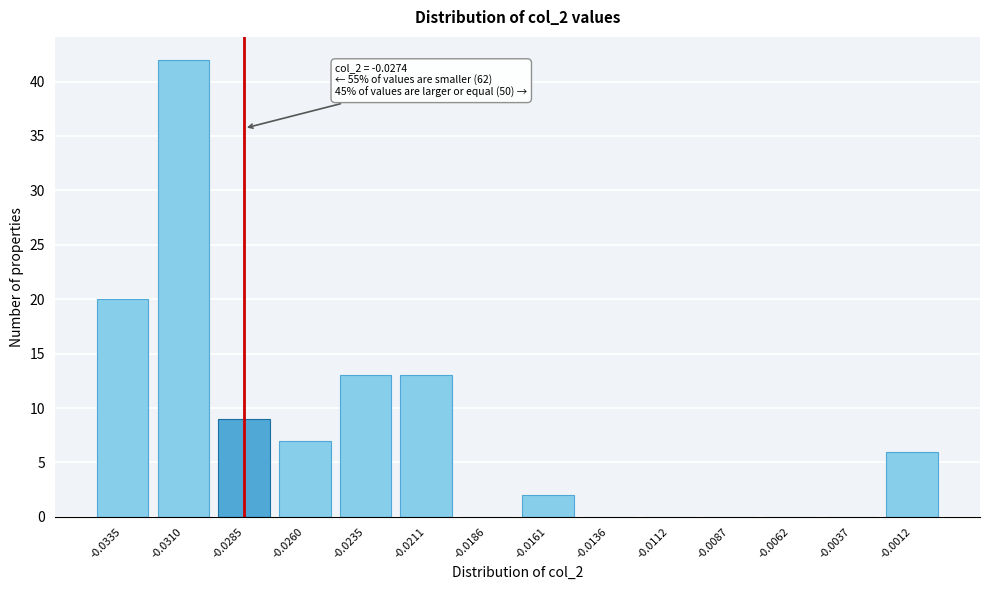

Reading left to right, extract all data points from this chart.

-0.0335=20	-0.0310=42	-0.0285=9	-0.0260=7	-0.0235=13	-0.0211=13	-0.0186=0	-0.0161=2	-0.0136=0	-0.0112=0	-0.0087=0	-0.0062=0	-0.0037=0	-0.0012=6